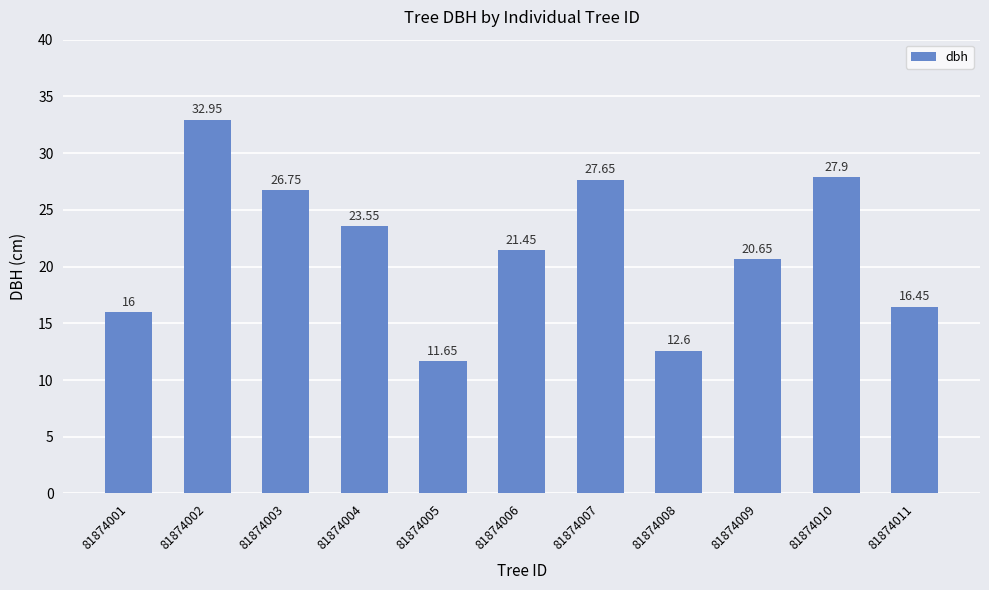

Approximately how many times larger is the value at 81874011 compared to 81874008?

1.3